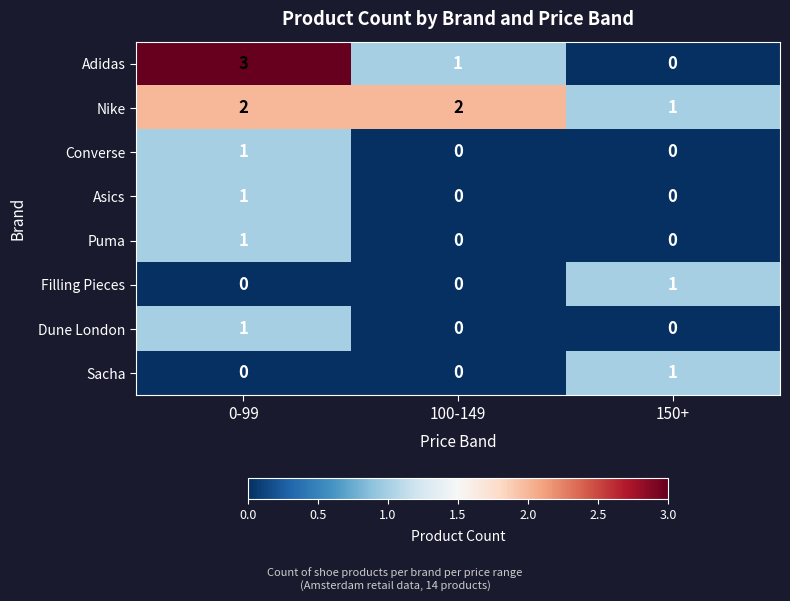

At which category is the sum across all series the highest?

0-99